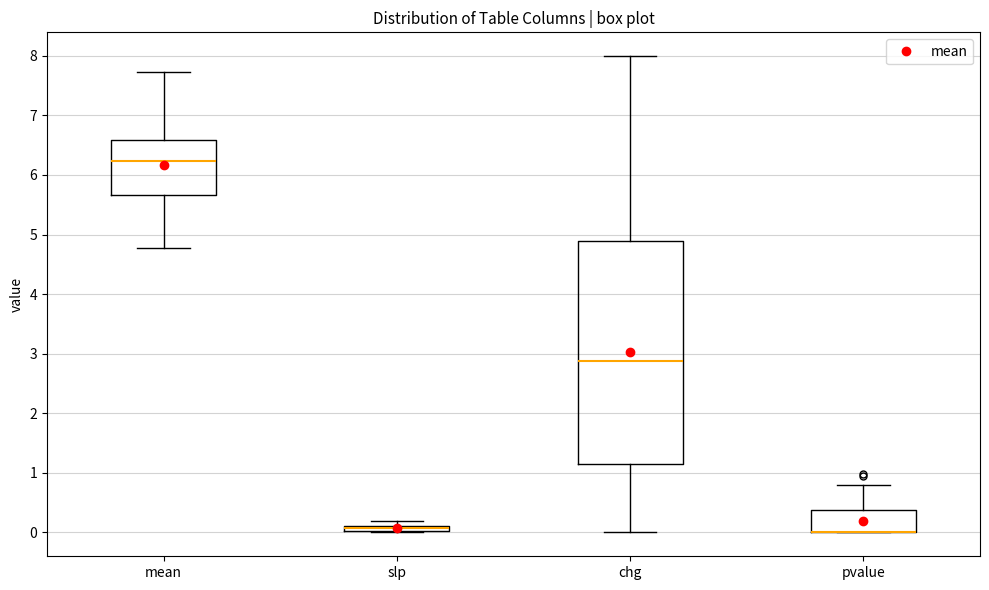

Where does the lower whisker of the box for chg end on the y-axis? The values are not printed on the chart, so give them approximately, as read against the axis.

0.0